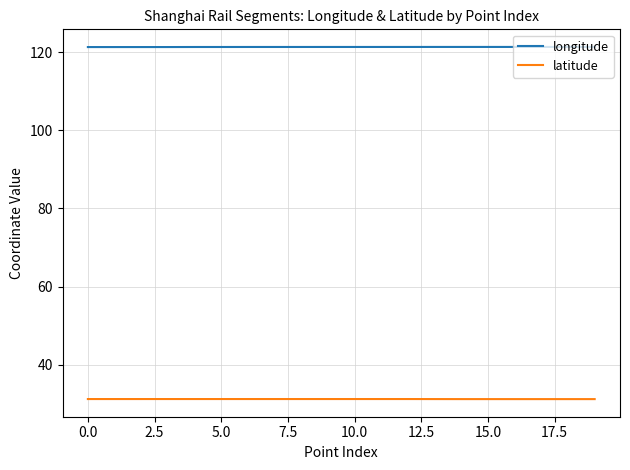

True or false: longitude and latitude cross at least once.

False